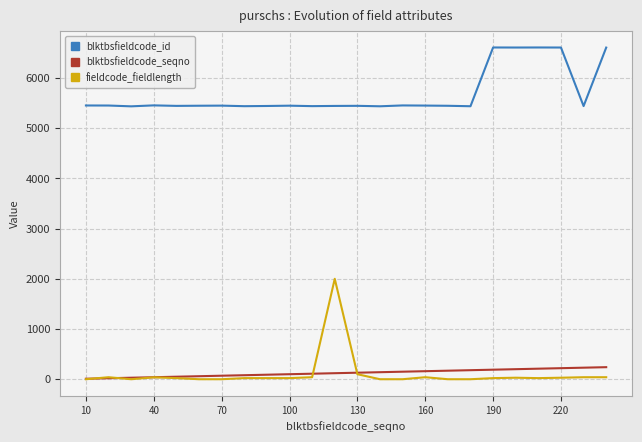

True or false: blktbsfieldcode_seqno and blktbsfieldcode_id intersect in this chart.

False